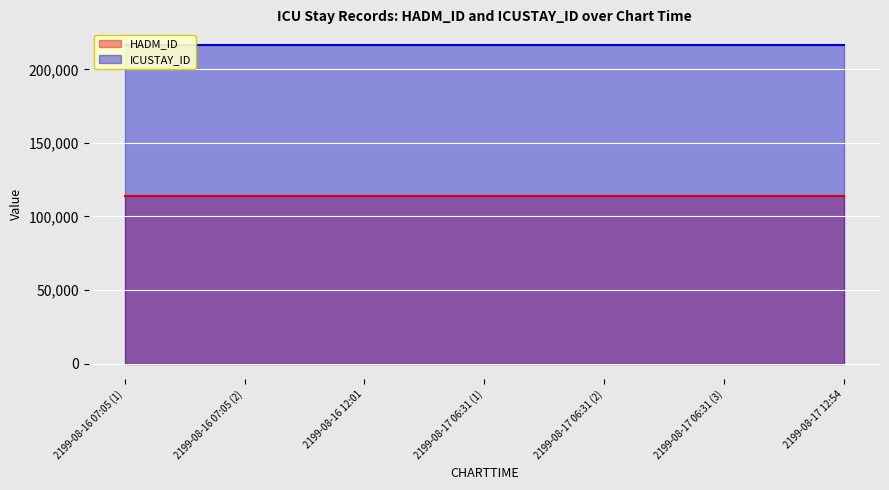

List the labels in order of HADM_ID value, largest first.

2199-08-16 07:05 (1), 2199-08-16 07:05 (2), 2199-08-16 12:01, 2199-08-17 06:31 (1), 2199-08-17 06:31 (2), 2199-08-17 06:31 (3), 2199-08-17 12:54